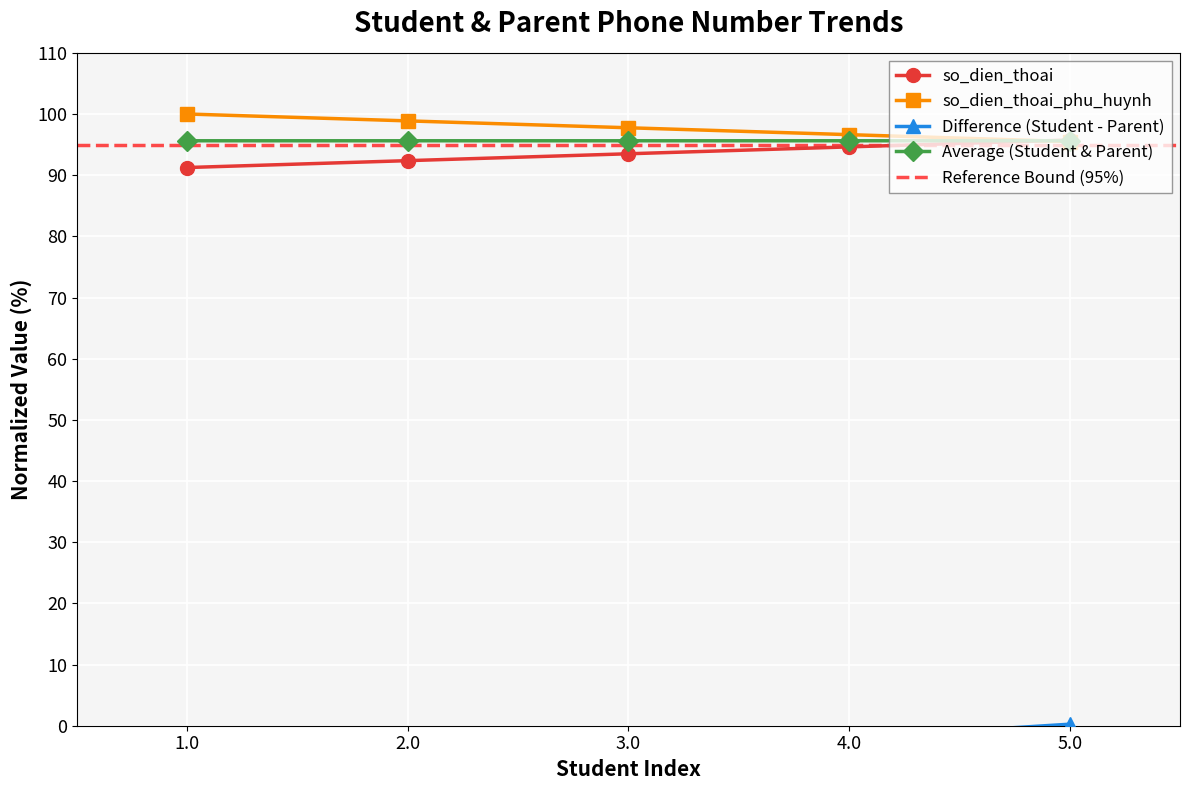

Where do so_dien_thoai and so_dien_thoai_phu_huynh first cross each other?

4.0 and 5.0